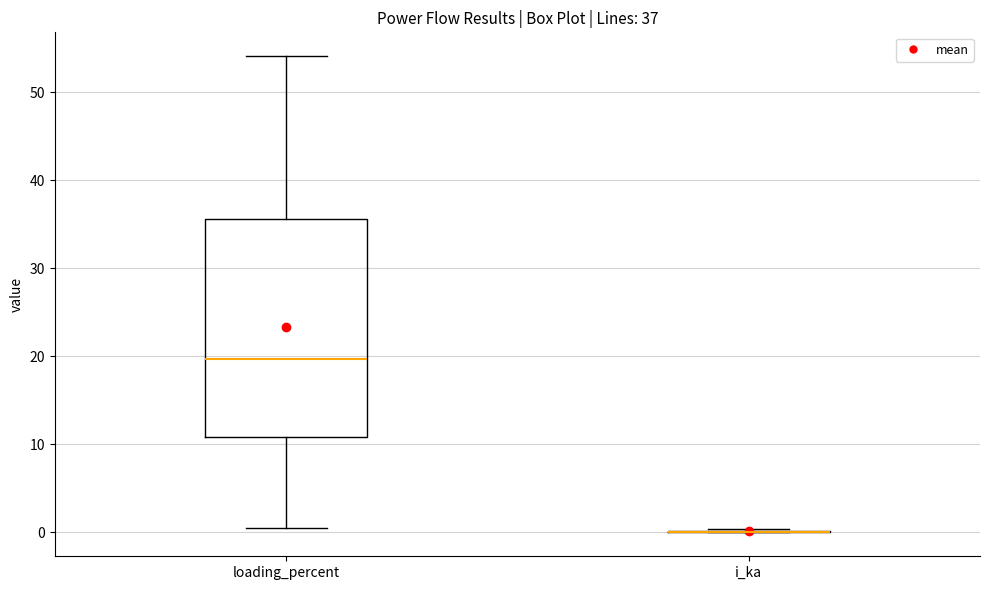

Comparing the boxes themselves (not the whiskers), which one is the tallest?

loading_percent